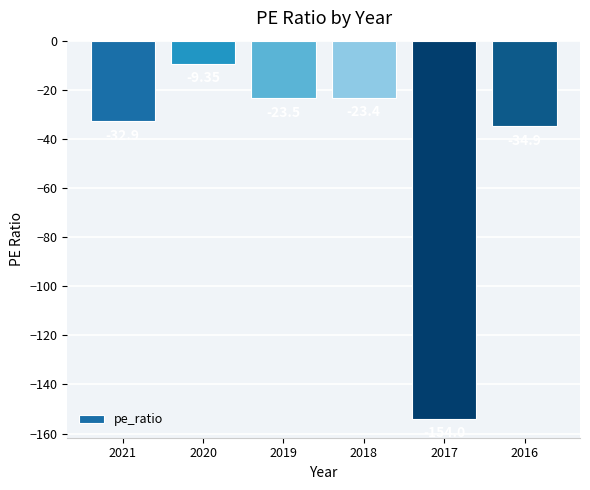

Between 2016 and 2019, which is larger?

2019